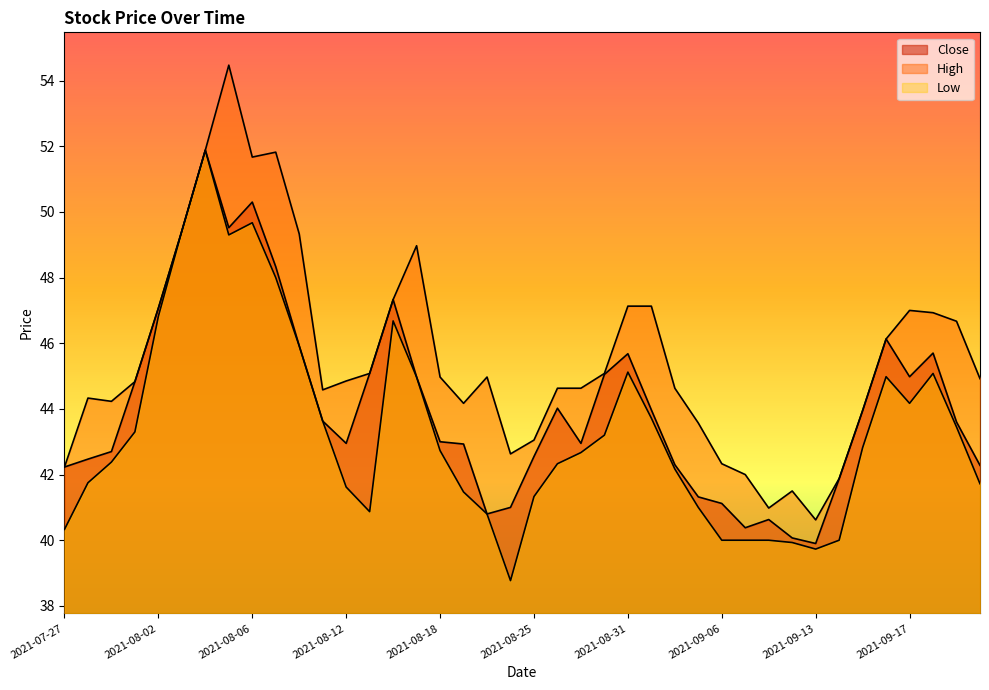

True or false: High and Close cross at least once.

False